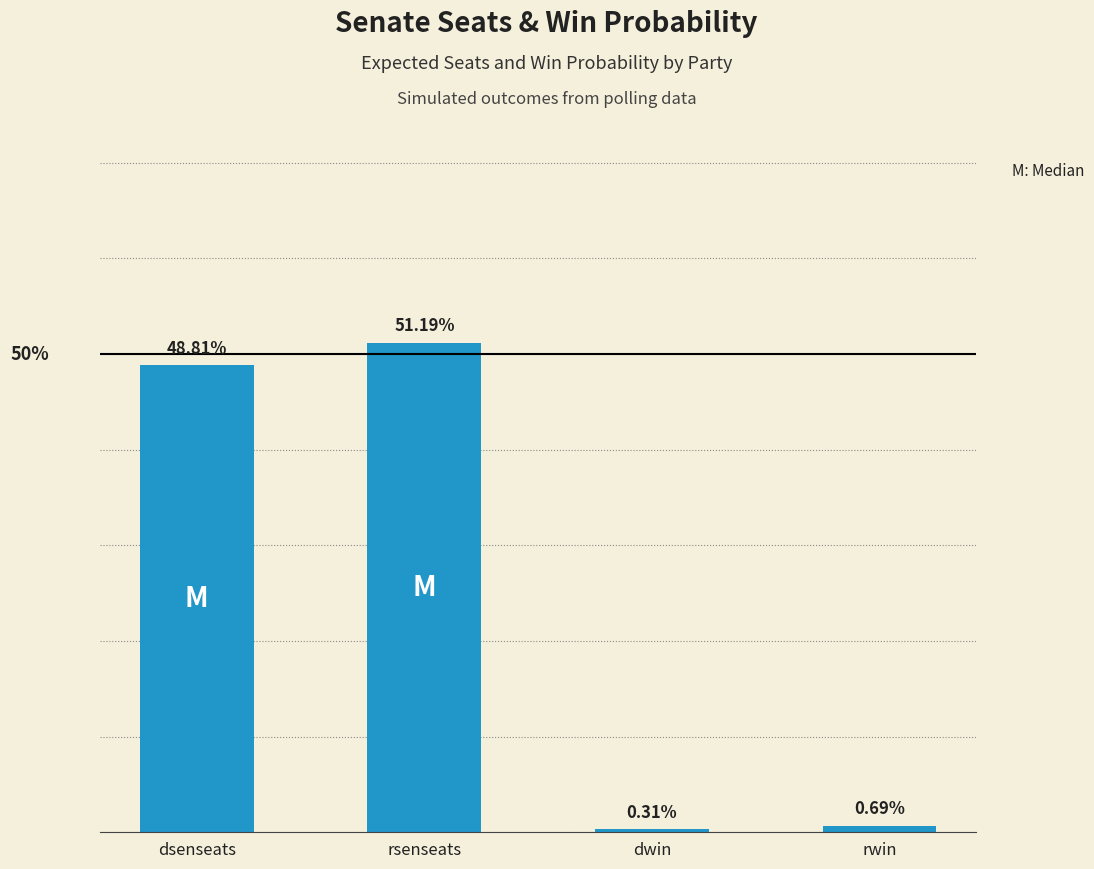

What is the label of the 2nd bar from the left?

rsenseats